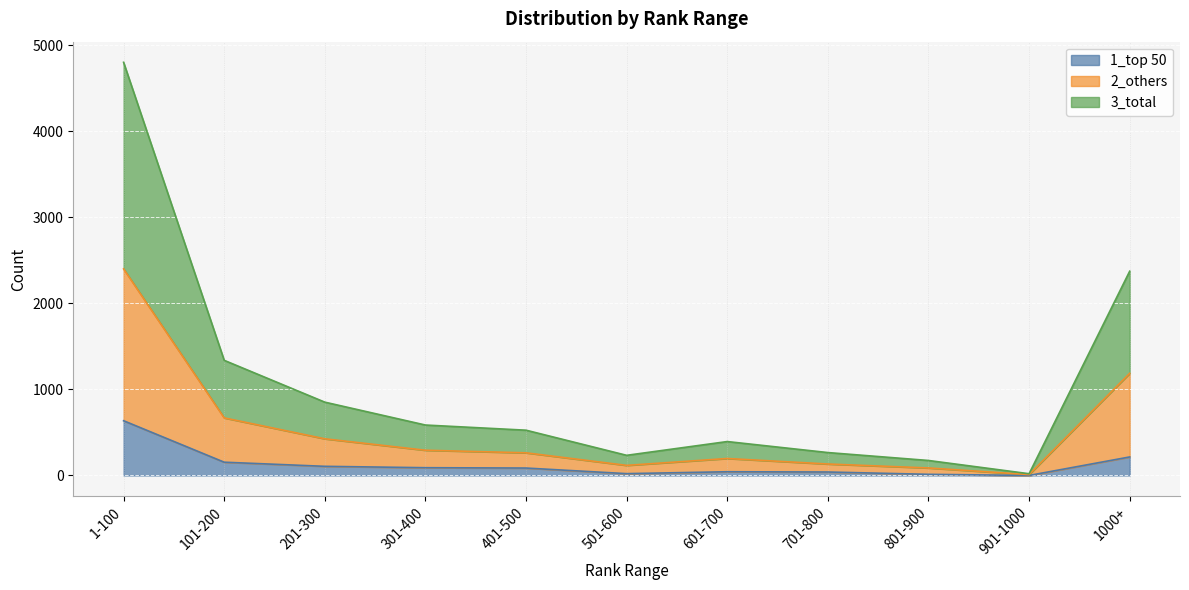

Reading right to left, list all the values displayed in this chart.

1_top 50: 1000+=215	901-1000=0	801-900=13	701-800=40	601-700=43	501-600=21	401-500=86	301-400=90	201-300=106	101-200=154	1-100=636
2_others: 1000+=1187	901-1000=10	801-900=87	701-800=133	601-700=197	501-600=117	401-500=263	301-400=293	201-300=426	101-200=669	1-100=2401
3_total: 1000+=2374	901-1000=20	801-900=174	701-800=266	601-700=394	501-600=234	401-500=526	301-400=586	201-300=852	101-200=1338	1-100=4802